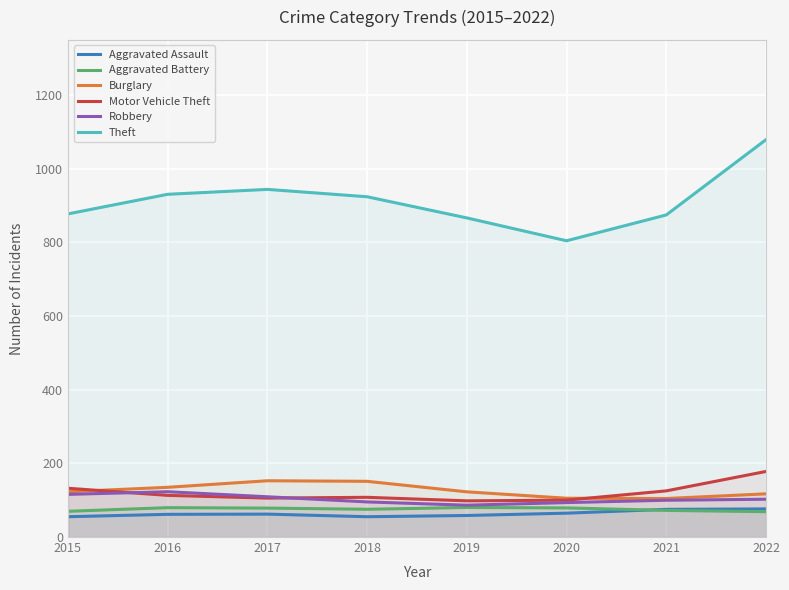

Between 2019 and 2022, which series saw the biggest shift?

Theft